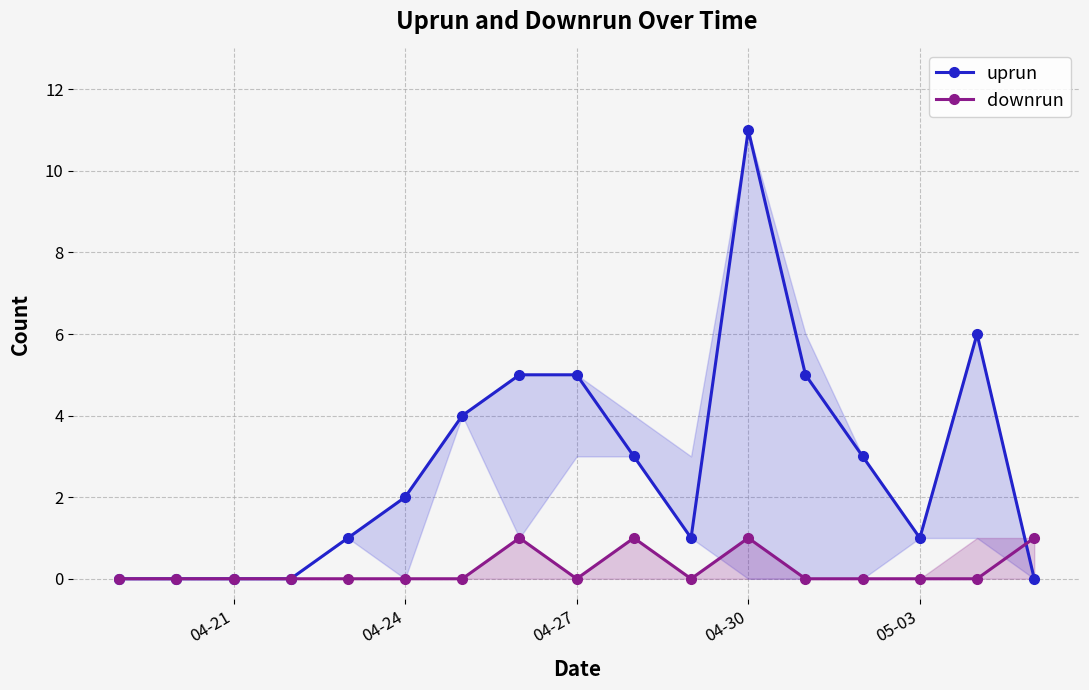

At which label does uprun reach its peak?

04-30